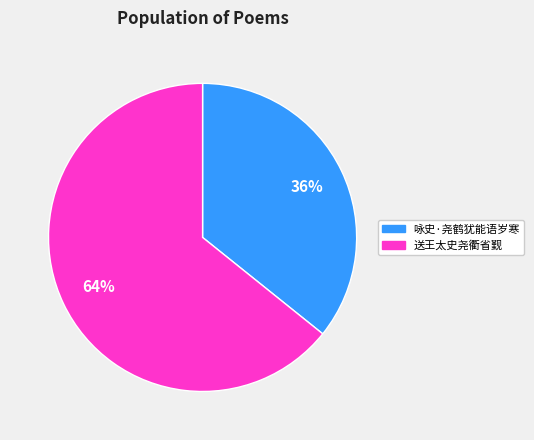

Rank the categories by value from lowest to highest.

咏史·尧鹤犹能语岁寒, 送王太史尧衢省觐